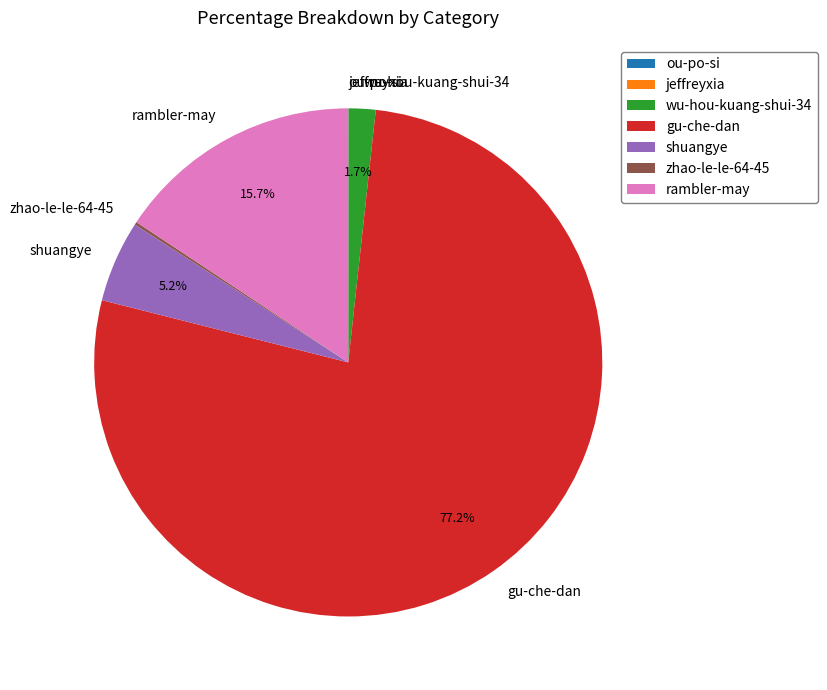

To the nearest percent, what is the combined percentage of rambler-may and wu-hou-kuang-shui-34?

17%